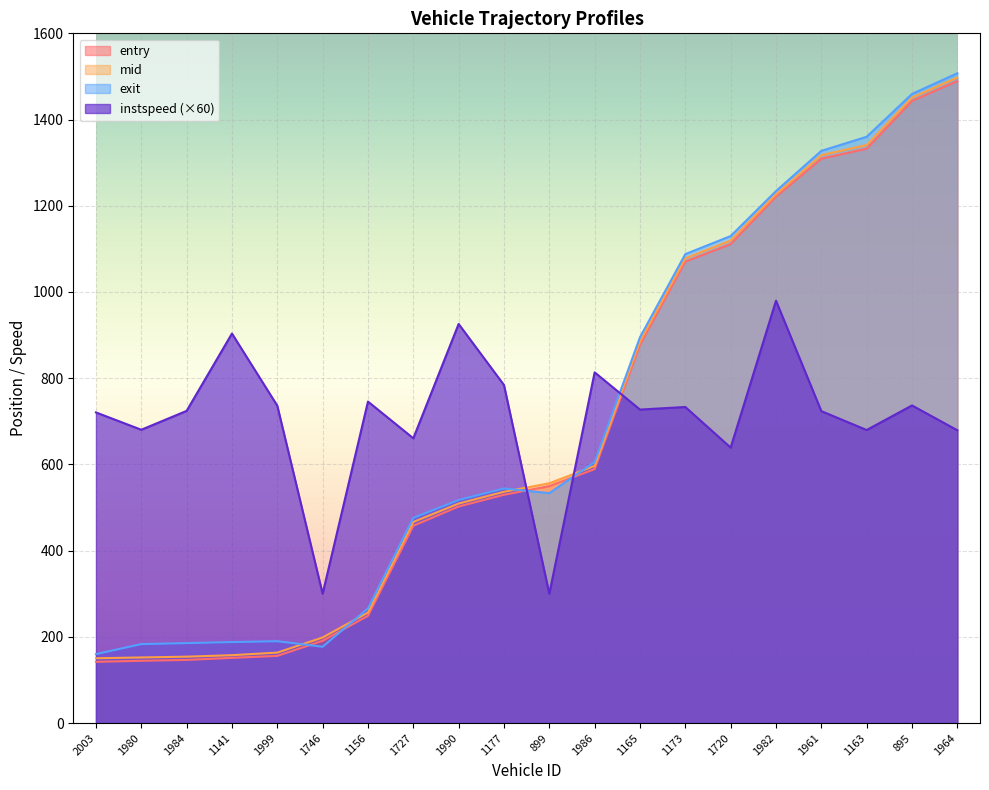

The value of entry at 1990 is 245.1. True or false?

False